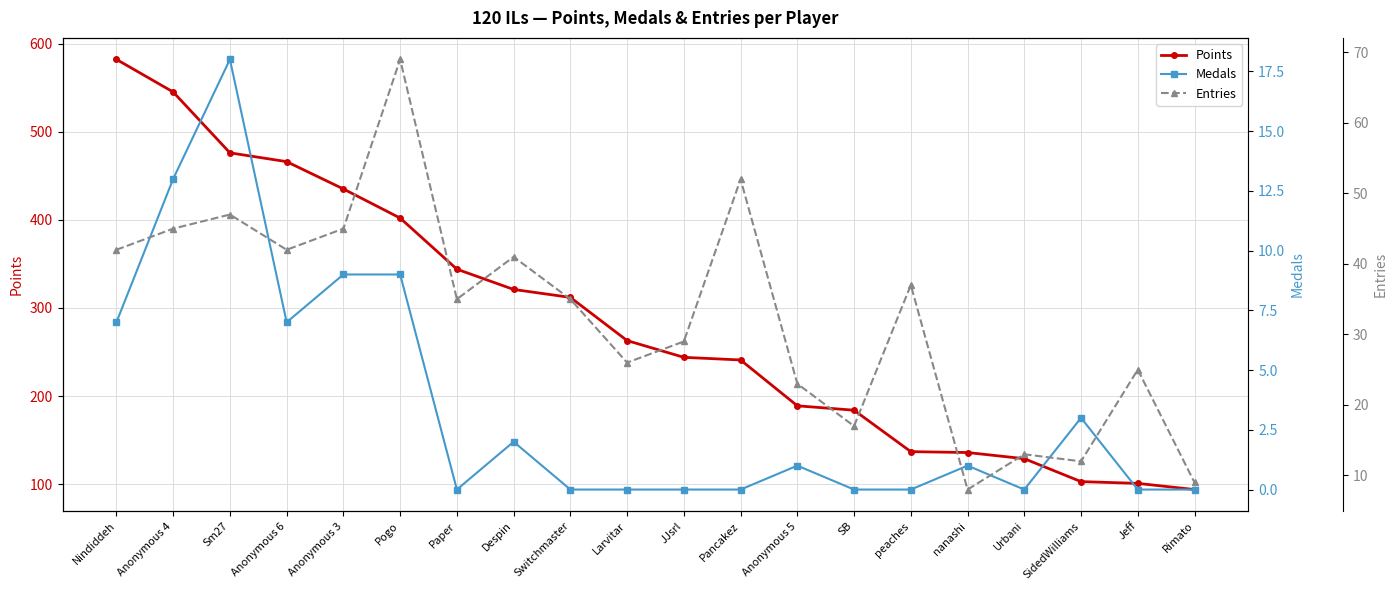

Reading right to left, transcribe all the data shown in this chart.

Points: Rimato=94	Jeff=101	SidedWilliams=103	Urbani=129	nanashi=136	peaches=137	SB=184	Anonymous 5=189	Pancakez=241	JJsrl=244	Larvitar=263	Switchmaster=312	Despin=321	Paper=344	Pogo=402	Anonymous 3=435	Anonymous 6=466	Sm27=476	Anonymous 4=545	Nindiddeh=582
Medals: Rimato=0	Jeff=0	SidedWilliams=3	Urbani=0	nanashi=1	peaches=0	SB=0	Anonymous 5=1	Pancakez=0	JJsrl=0	Larvitar=0	Switchmaster=0	Despin=2	Paper=0	Pogo=9	Anonymous 3=9	Anonymous 6=7	Sm27=18	Anonymous 4=13	Nindiddeh=7
Entries: Rimato=9	Jeff=25	SidedWilliams=12	Urbani=13	nanashi=8	peaches=37	SB=17	Anonymous 5=23	Pancakez=52	JJsrl=29	Larvitar=26	Switchmaster=35	Despin=41	Paper=35	Pogo=69	Anonymous 3=45	Anonymous 6=42	Sm27=47	Anonymous 4=45	Nindiddeh=42